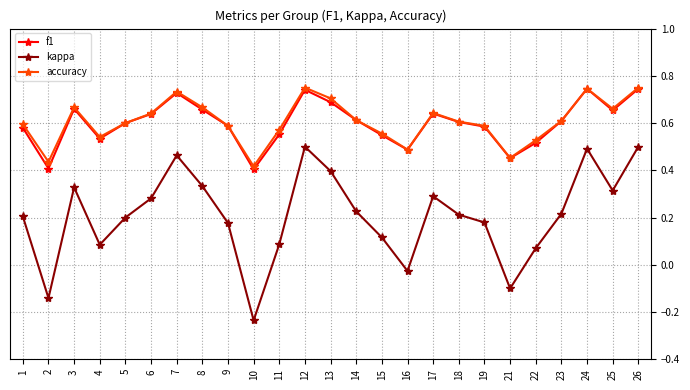

What is the total value across all series at 7?

1.9